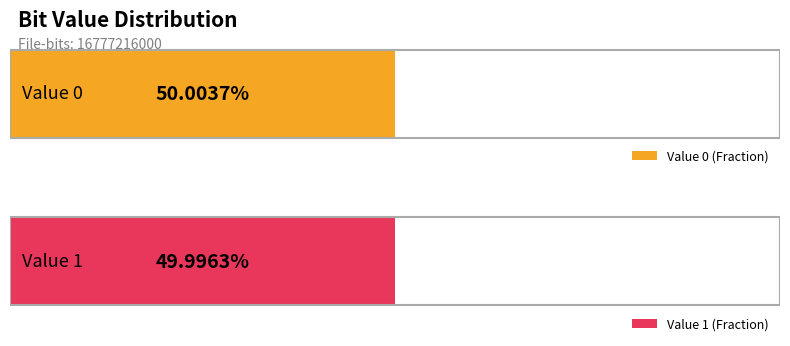

Reading left to right, extract all data points from this chart.

Occurrences: 0=8389220976.0	1=8387995024.0
Fraction: 0=0.5	1=0.5